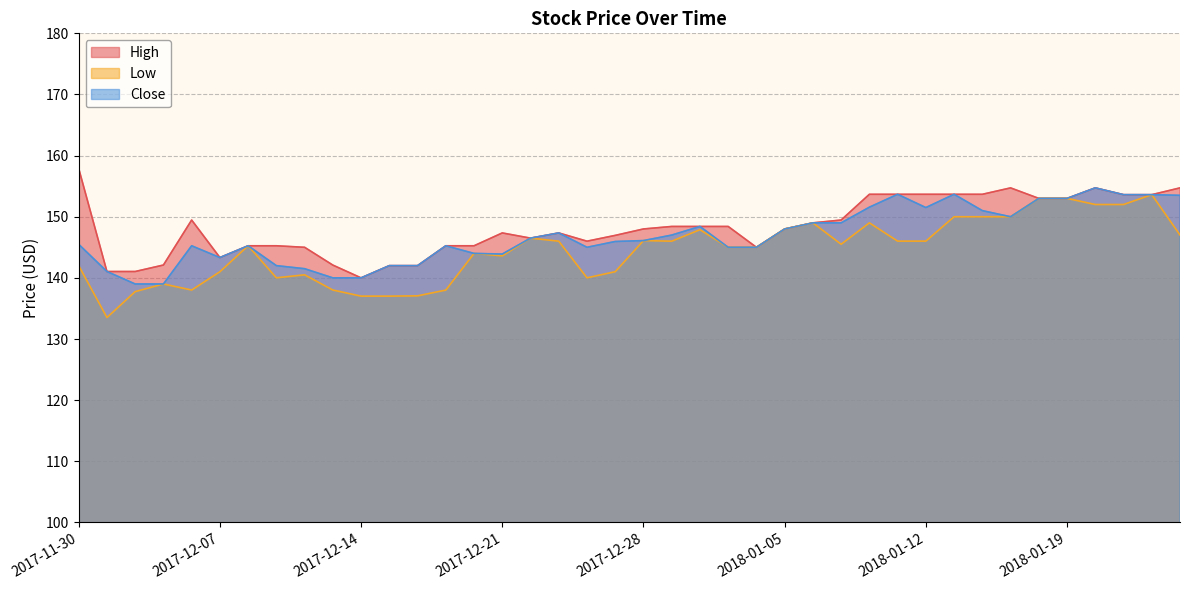

What are all the series names shown in the legend?

High, Low, Close